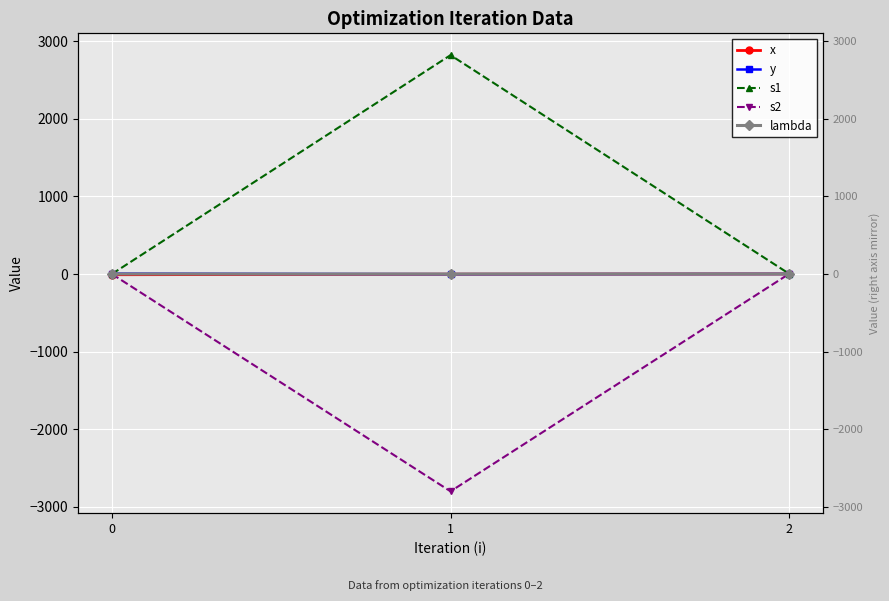

Where does the s1 series first go above 2?

1